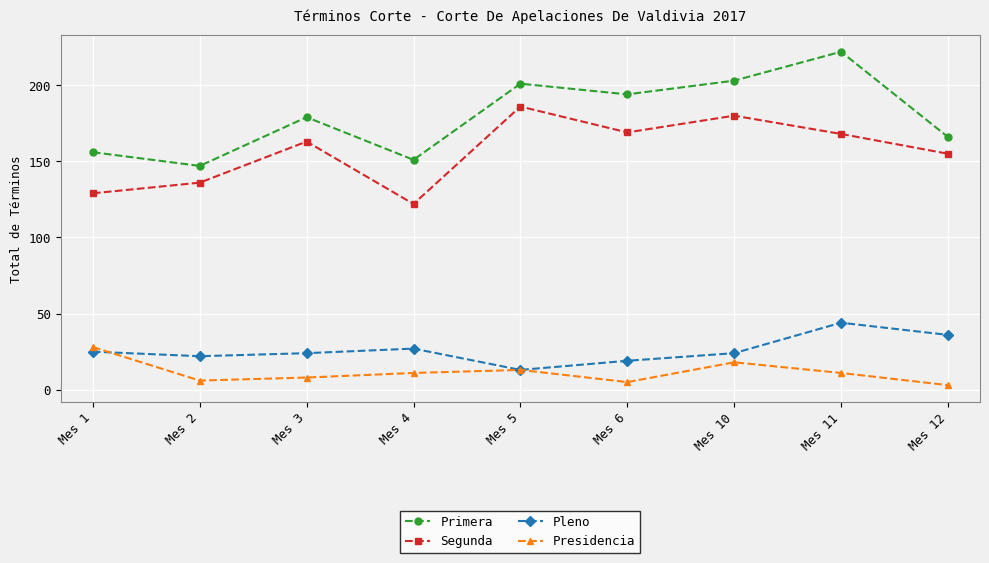

Reading right to left, what are all the values shown in this chart?

Primera: Mes 12=166	Mes 11=222	Mes 10=203	Mes 6=194	Mes 5=201	Mes 4=151	Mes 3=179	Mes 2=147	Mes 1=156
Segunda: Mes 12=155	Mes 11=168	Mes 10=180	Mes 6=169	Mes 5=186	Mes 4=122	Mes 3=163	Mes 2=136	Mes 1=129
Pleno: Mes 12=36	Mes 11=44	Mes 10=24	Mes 6=19	Mes 5=13	Mes 4=27	Mes 3=24	Mes 2=22	Mes 1=25
Presidencia: Mes 12=3	Mes 11=11	Mes 10=18	Mes 6=5	Mes 5=13	Mes 4=11	Mes 3=8	Mes 2=6	Mes 1=28